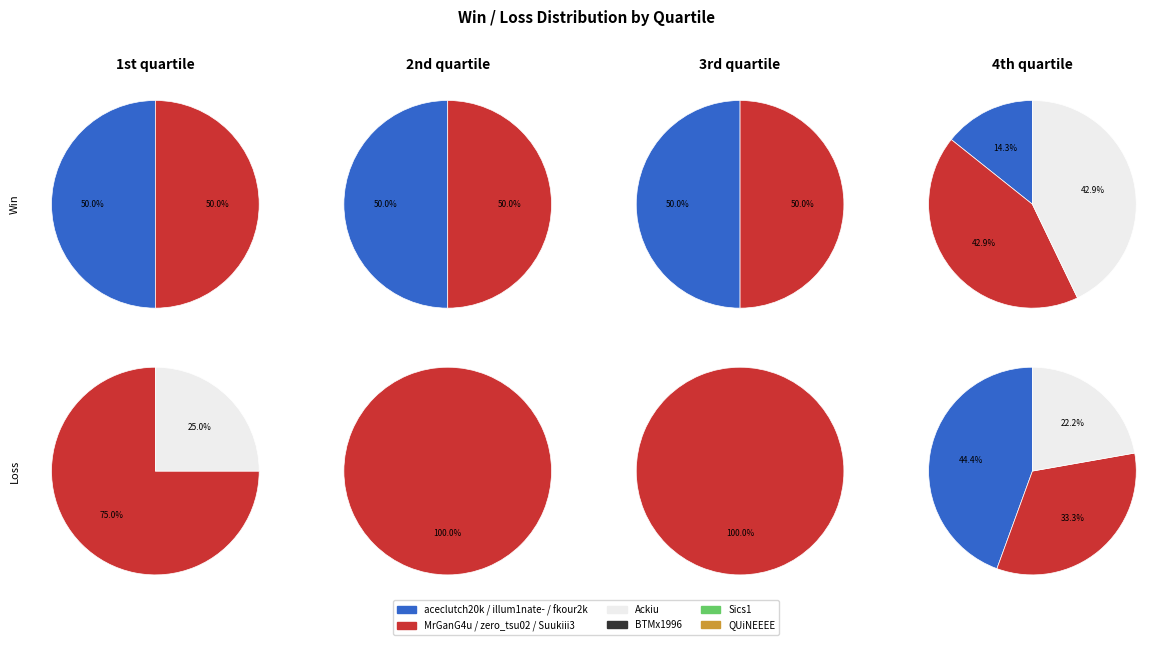

To the nearest percent, what portion does fkour2k represent?

7%